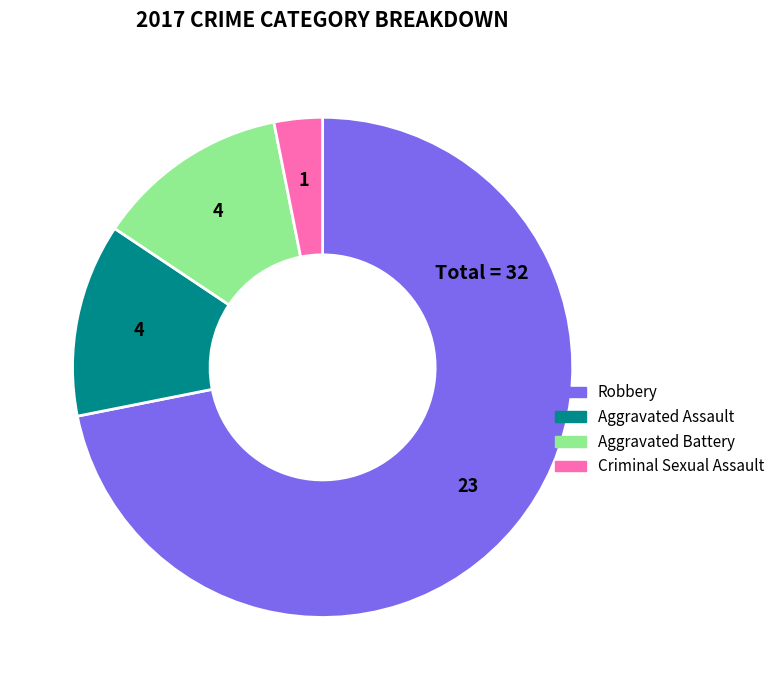

Between Robbery and Criminal Sexual Assault, which is larger?

Robbery